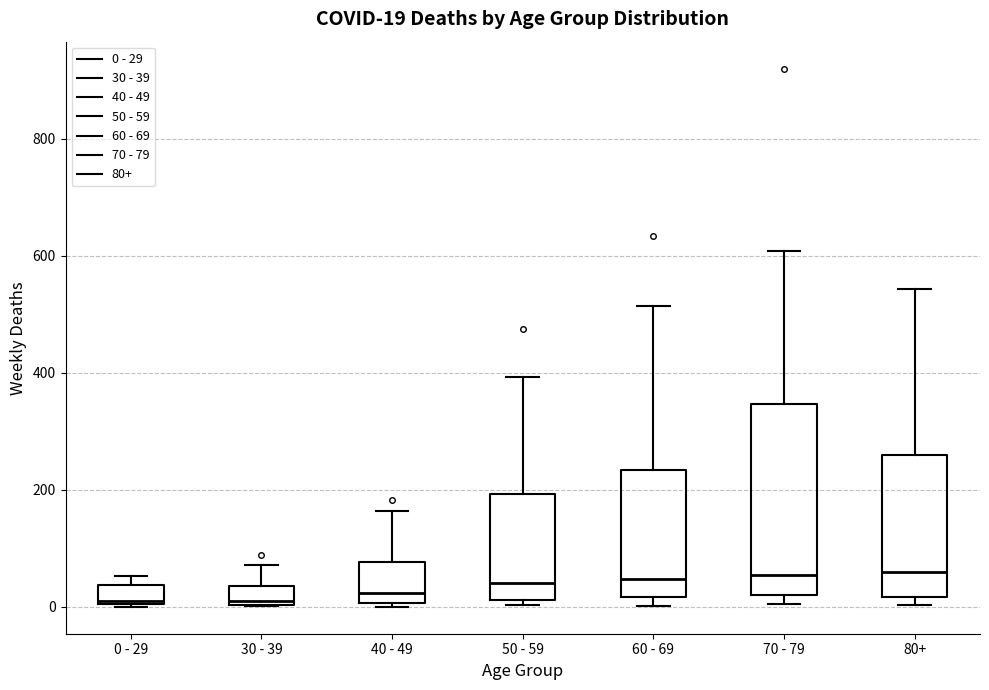

Which box is the tallest, from its lower edge to its upper edge?

70 - 79